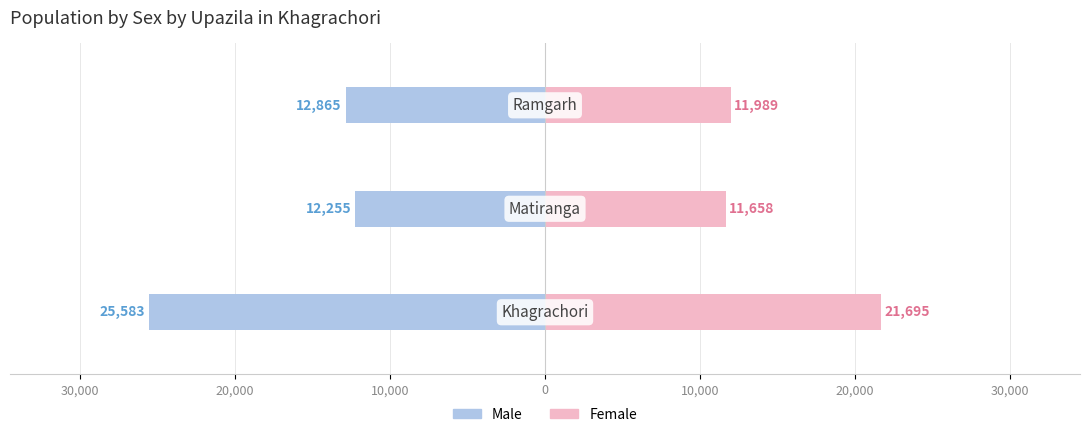

Which has a higher value, 30,000 or 40,000?

30,000